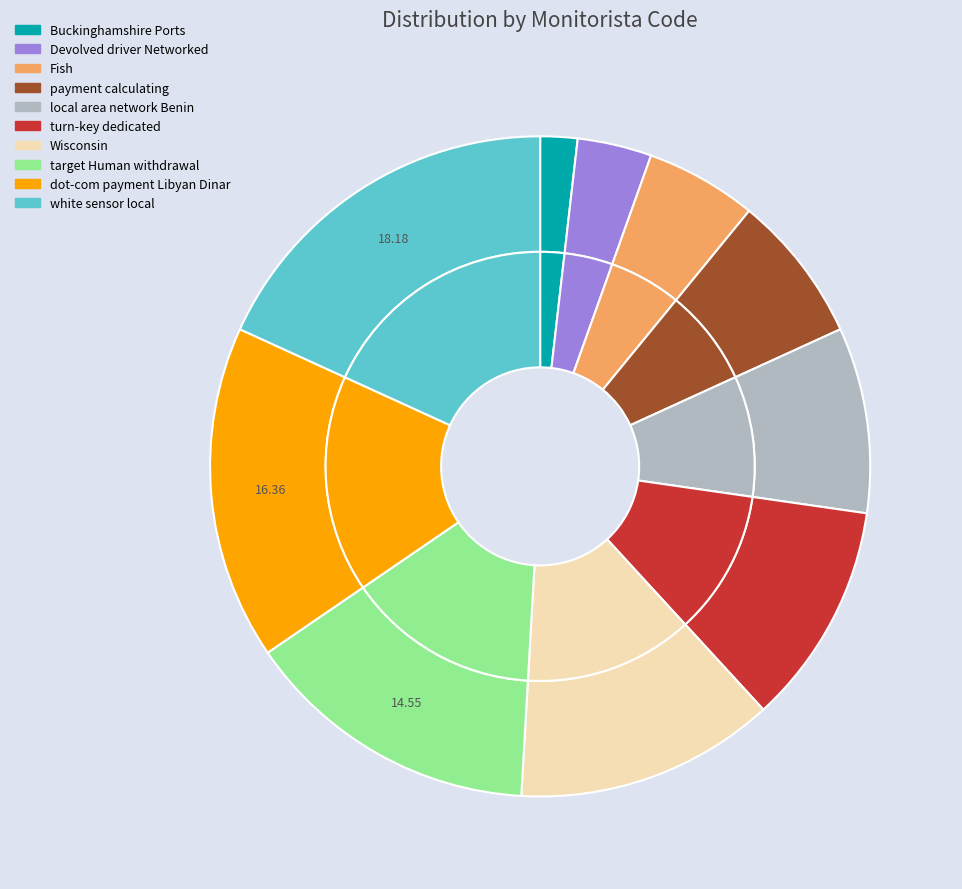

Approximately how many times larger is the value at turn-key dedicated compared to Wisconsin?

0.9